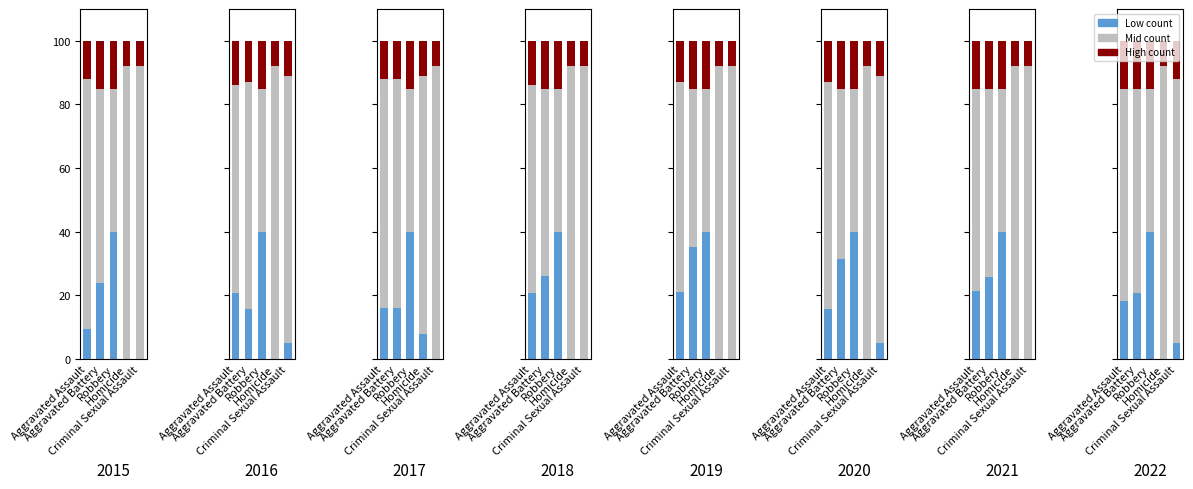

At Aggravated Assault, list the series in order from largest to smallest.

gray, blue, red